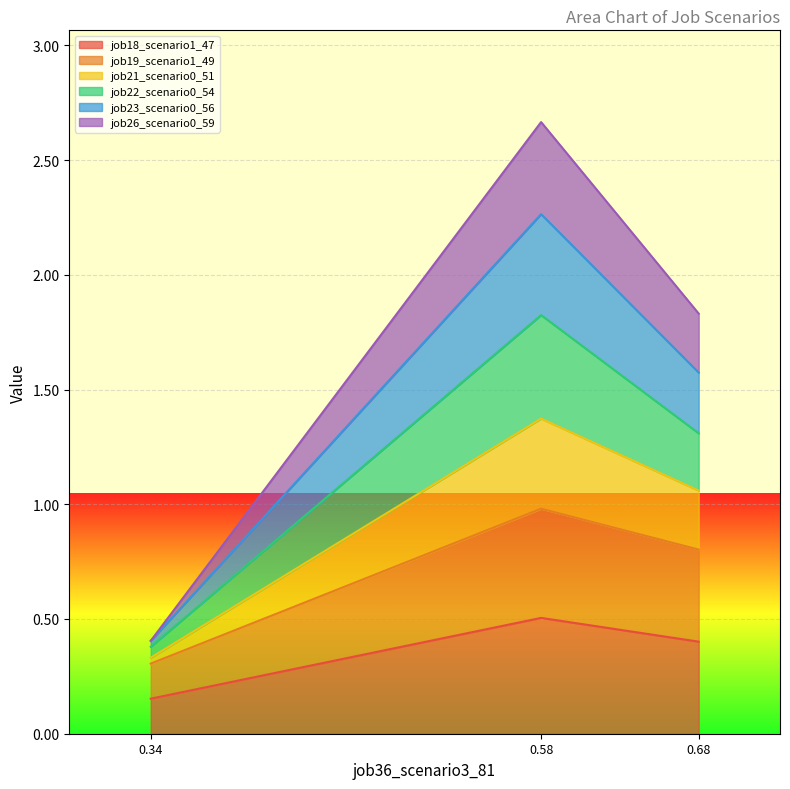

The value of job18_scenario1_47 at 0.58 is 0.7. True or false?

False